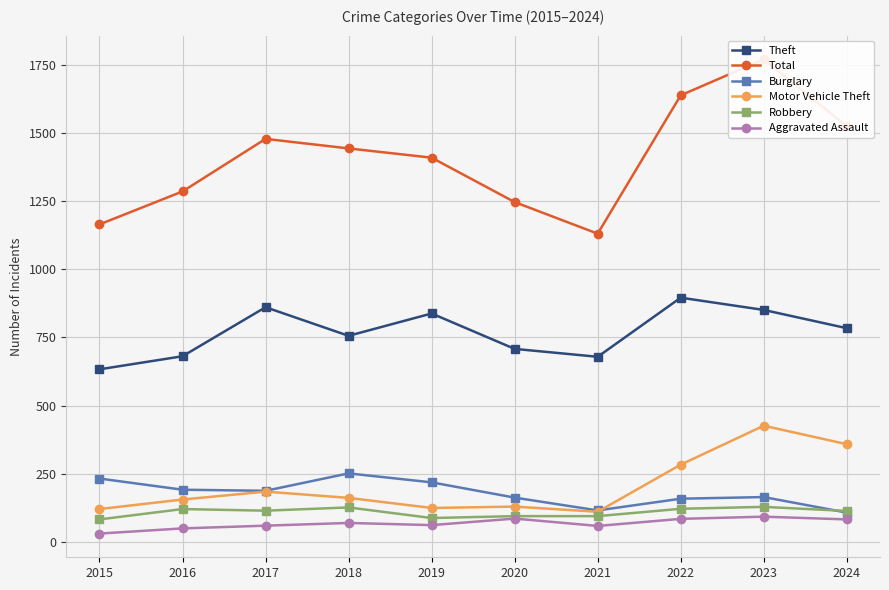

True or false: Motor Vehicle Theft and Total cross at least once.

False